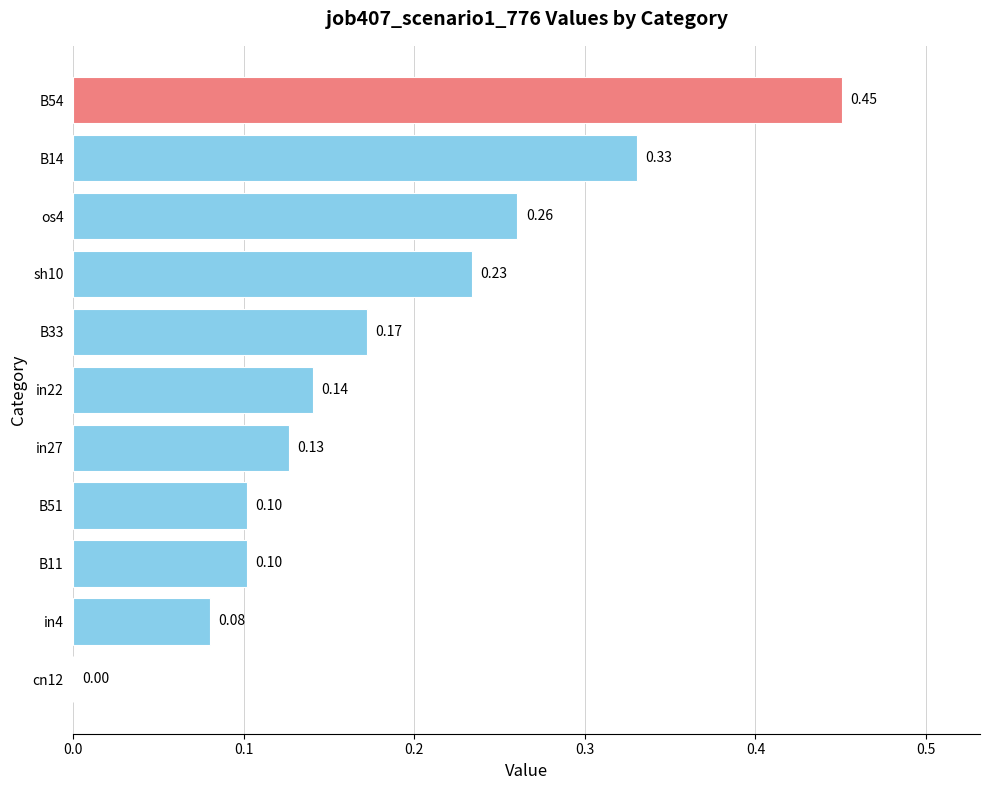

What is the change in value from in22 to sh10?

+0.1